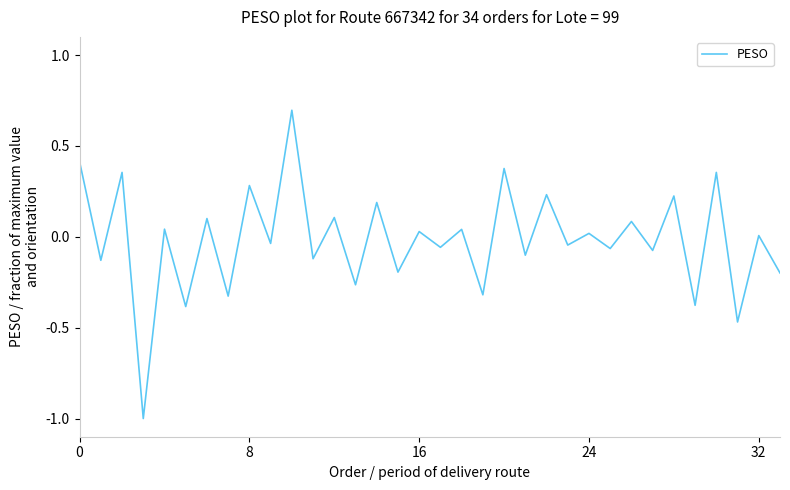

What is the minimum value shown in the chart?

-1.0